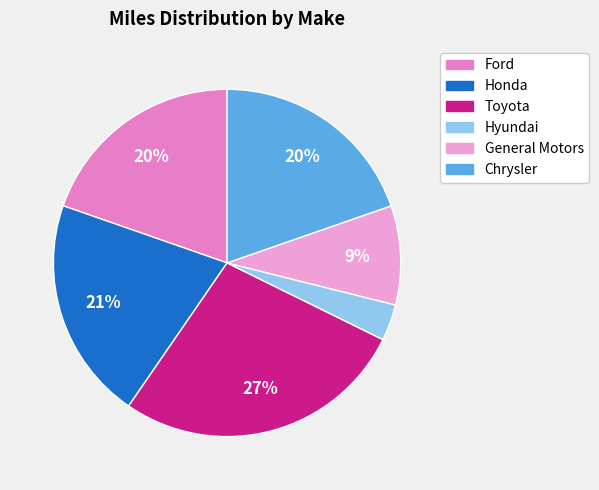

What is the smallest slice in the pie chart?

Hyundai